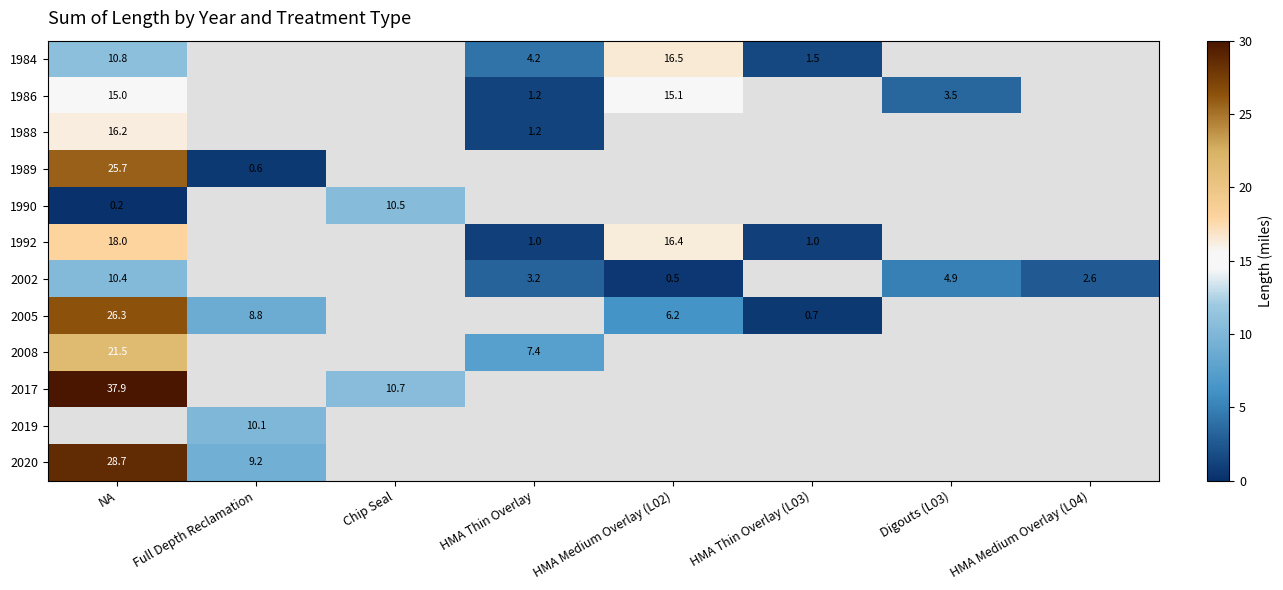

Is it true that 2008 equals 21.5 at NA?

True